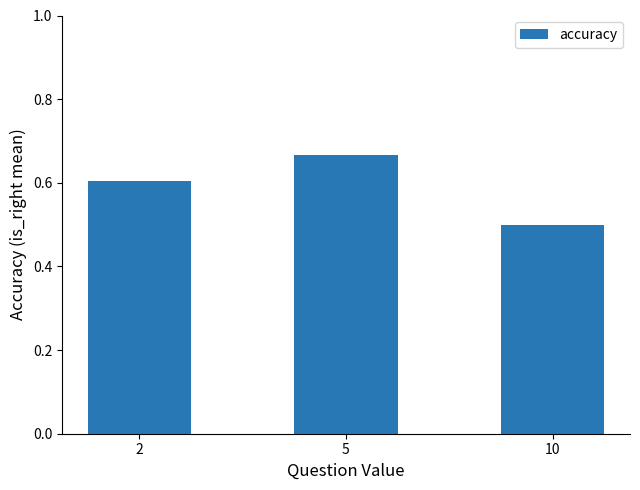

Between 10 and 2, which is larger?

2